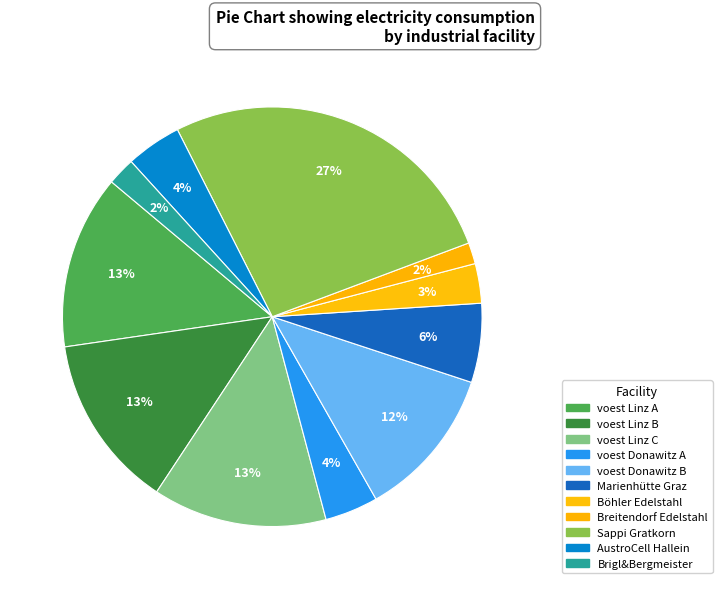

Rank the categories by value from lowest to highest.

Breitendorf Edelstahl, Brigl&Bergmeister, Böhler Edelstahl, voest Donawitz A, AustroCell Hallein, Marienhütte Graz, voest Donawitz B, voest Linz A, voest Linz B, voest Linz C, Sappi Gratkorn